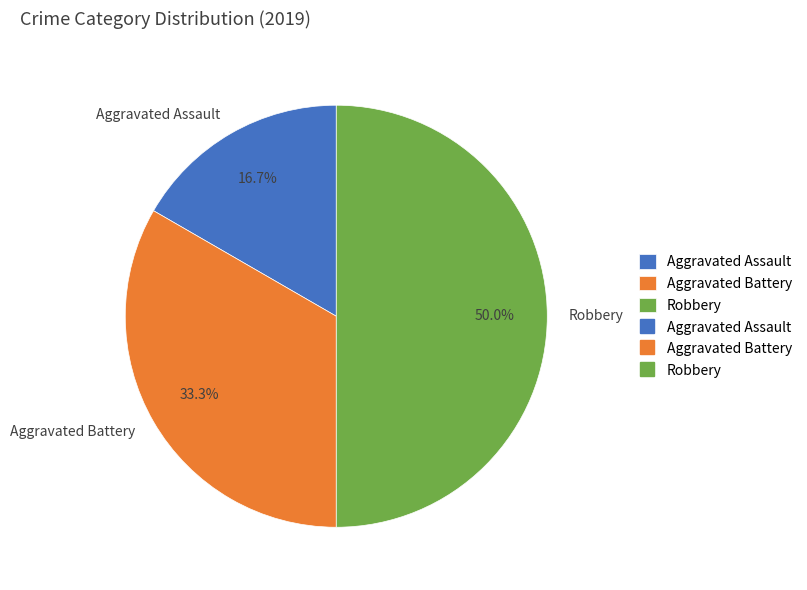

Approximately how many times larger is the value at Robbery compared to Aggravated Assault?

3.0